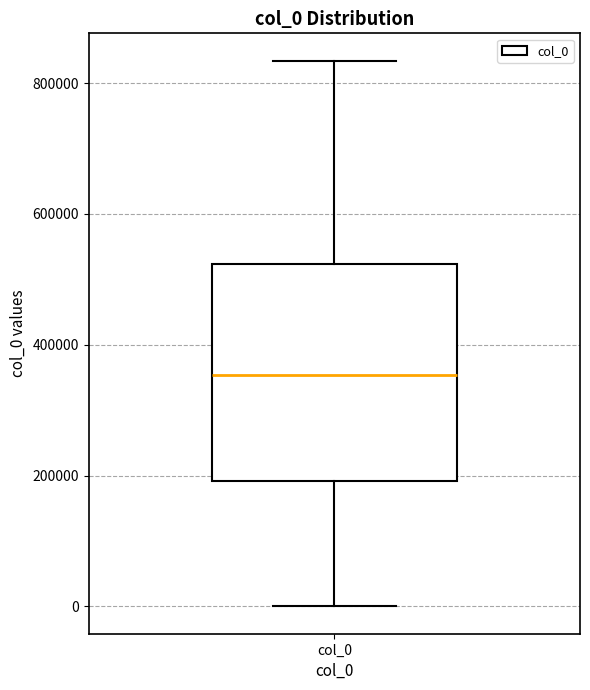

Read this box plot against the y-axis: the position of the median line, the range covered by the box, and the ends of both whiskers. The values are not printed on the chart, so give them approximately, as read against the axis.

median 360000, box 200000 to 520000, whiskers 0 to 840000